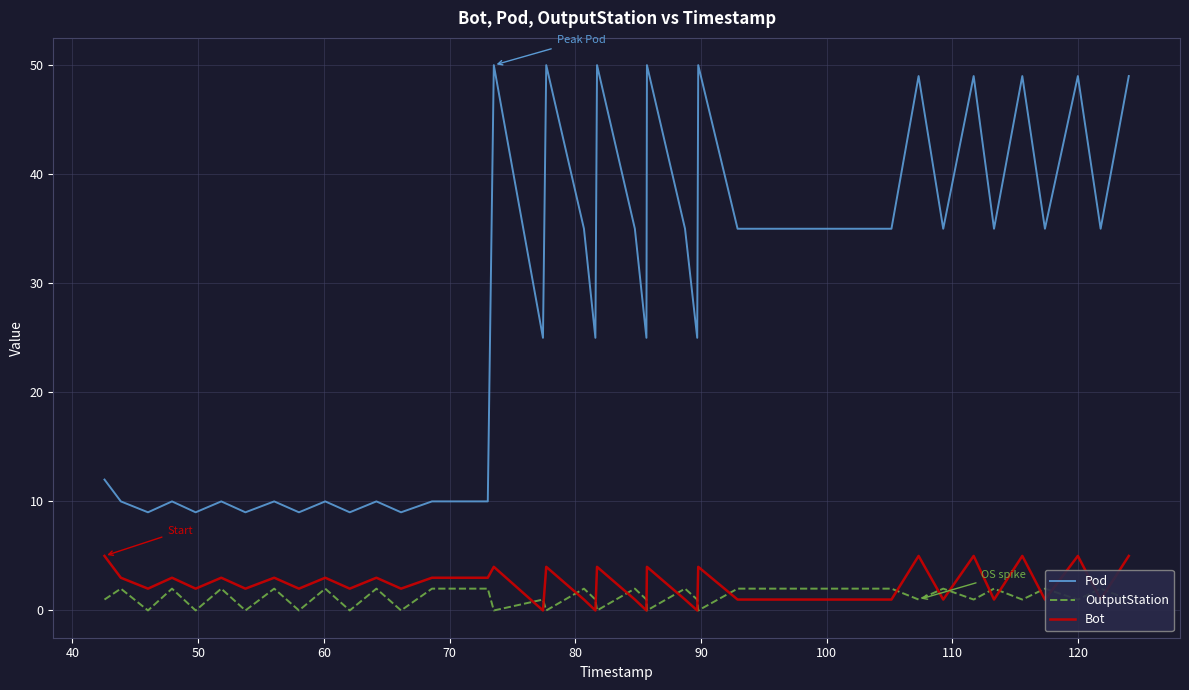

What is the maximum value for Pod?

50